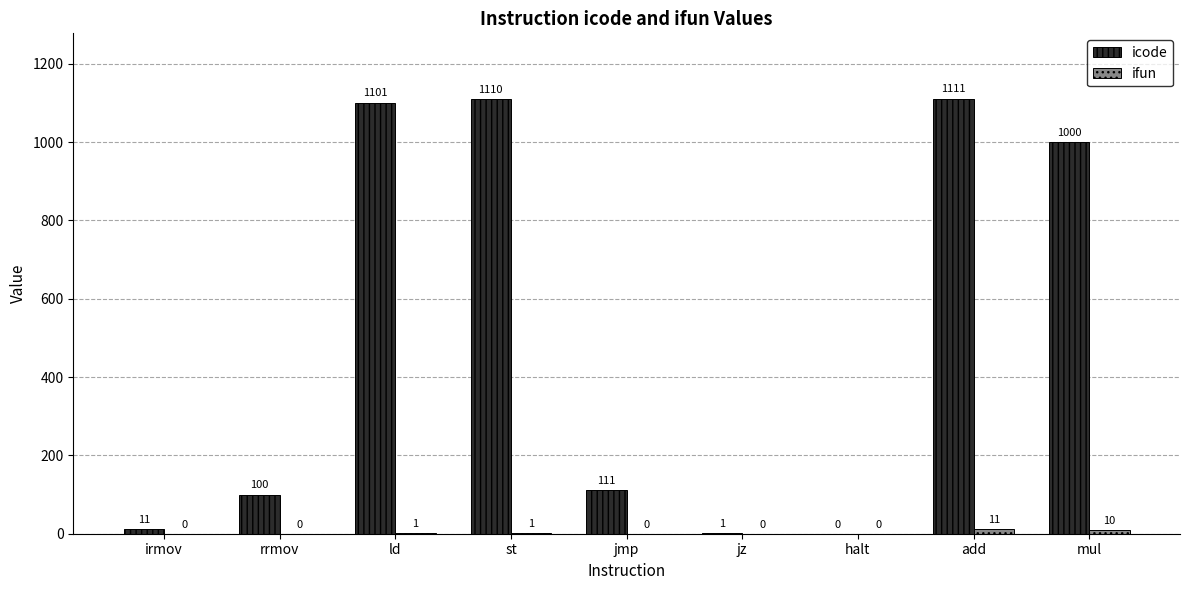

Which series changed the most between halt and mul?

icode